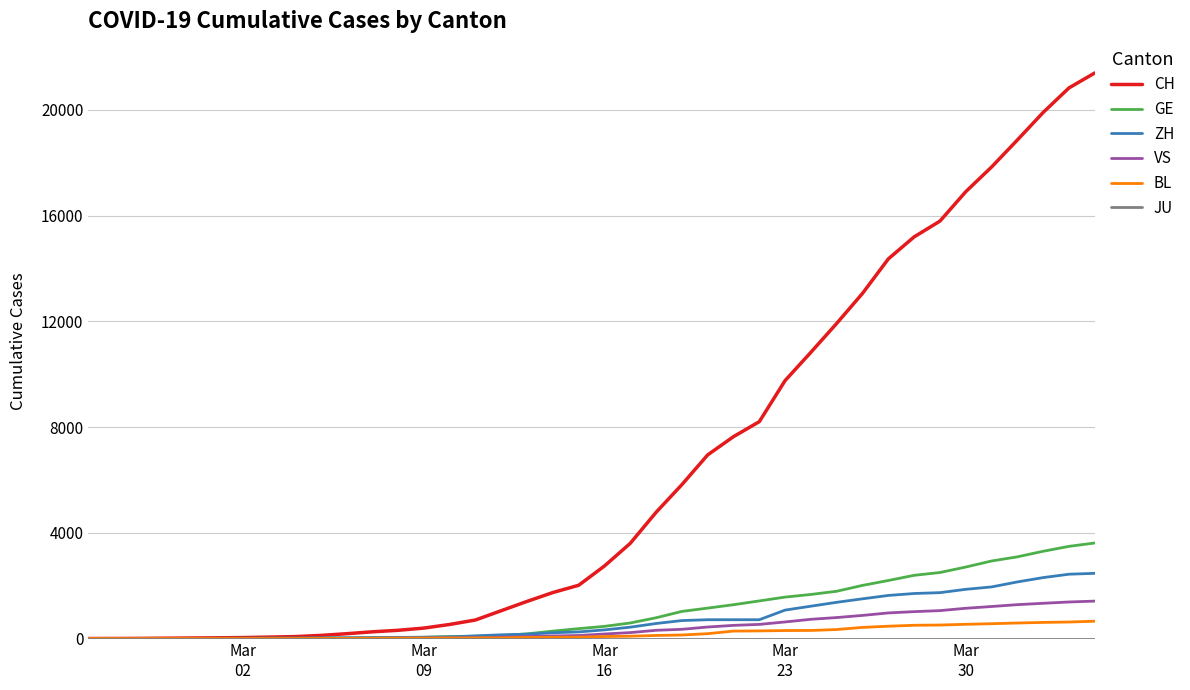

Which series has the largest total across all categories?

CH